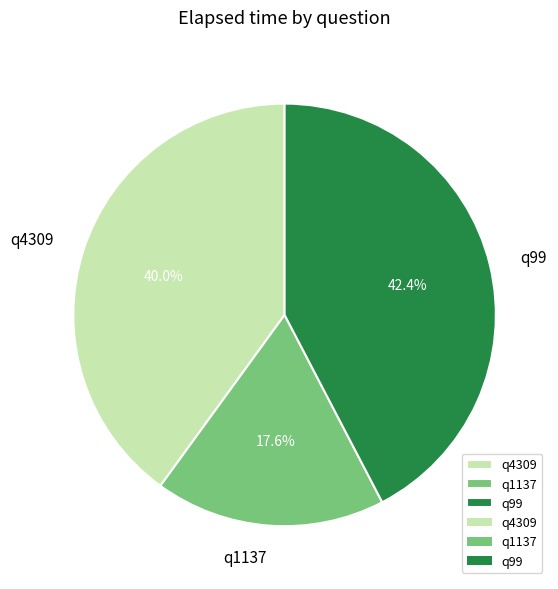

True or false: q4309 accounts for 29% of the total.

False